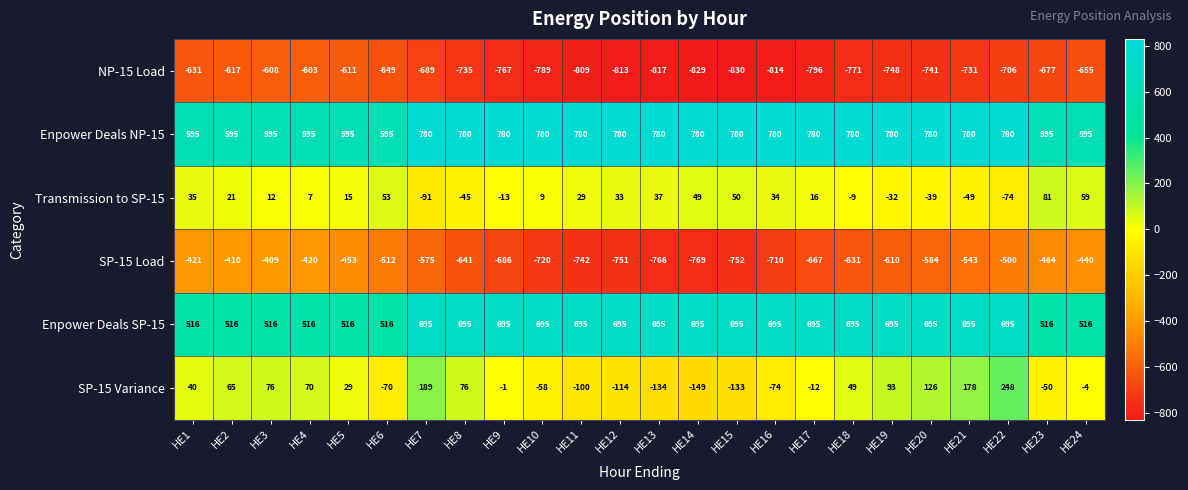

What value does the SP-15 Load series have at HE15?

-752